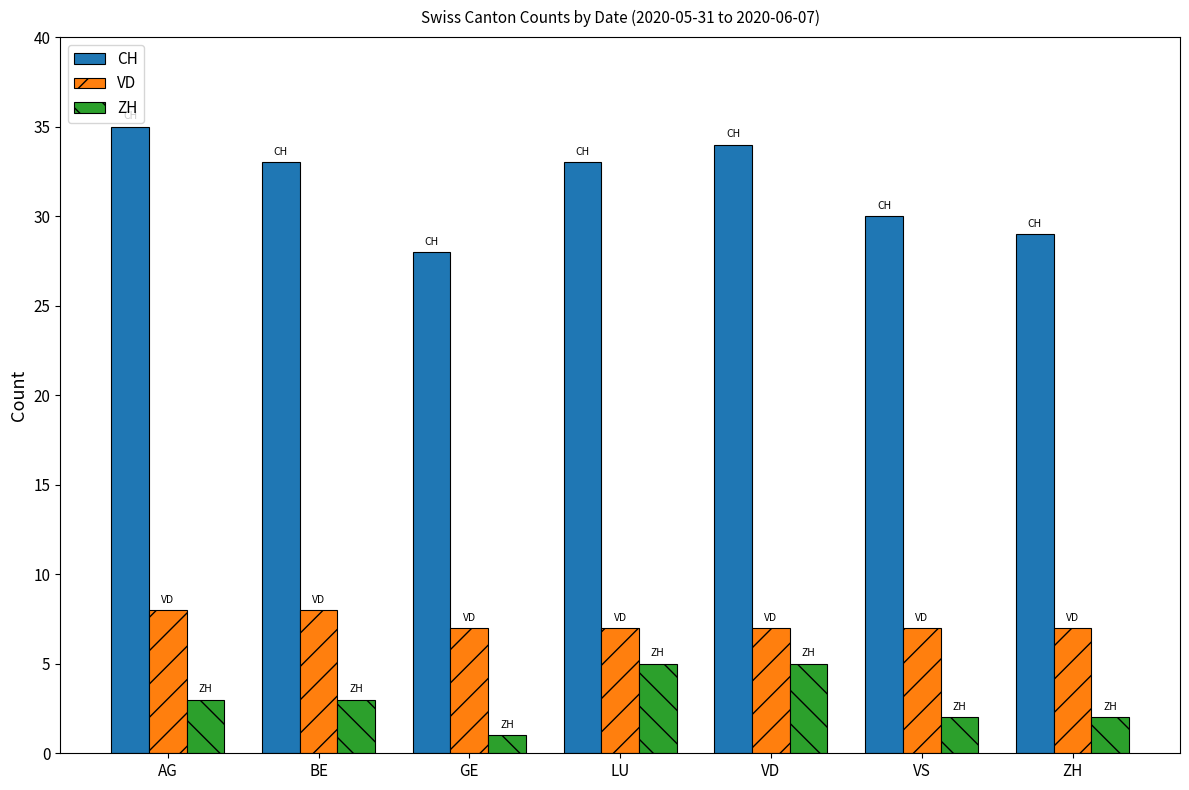

Which label corresponds to the smallest value in the chart?

GE